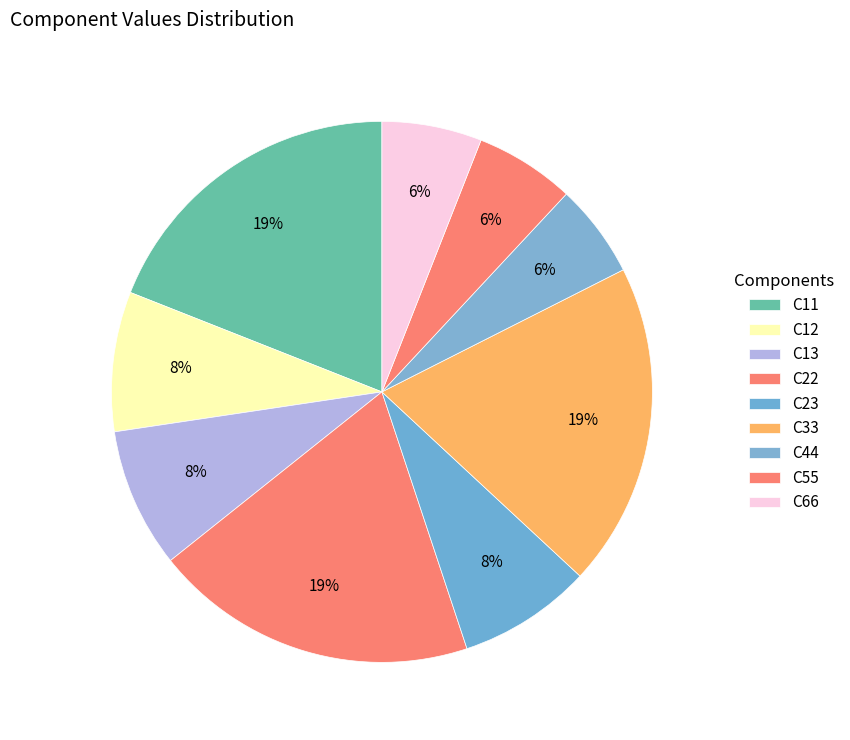

Combined, do C11 and C12 account for over 50%?

No